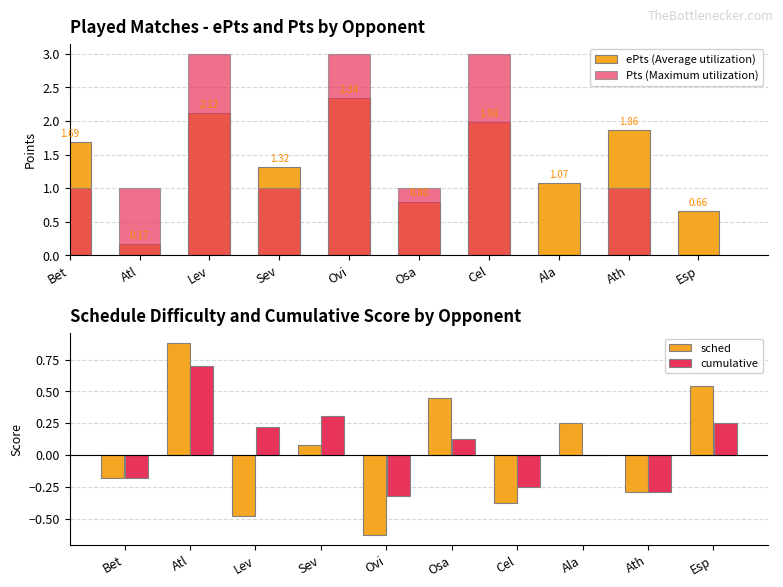

The value of ePts (Average utilization) at Atl is 0.2. True or false?

True